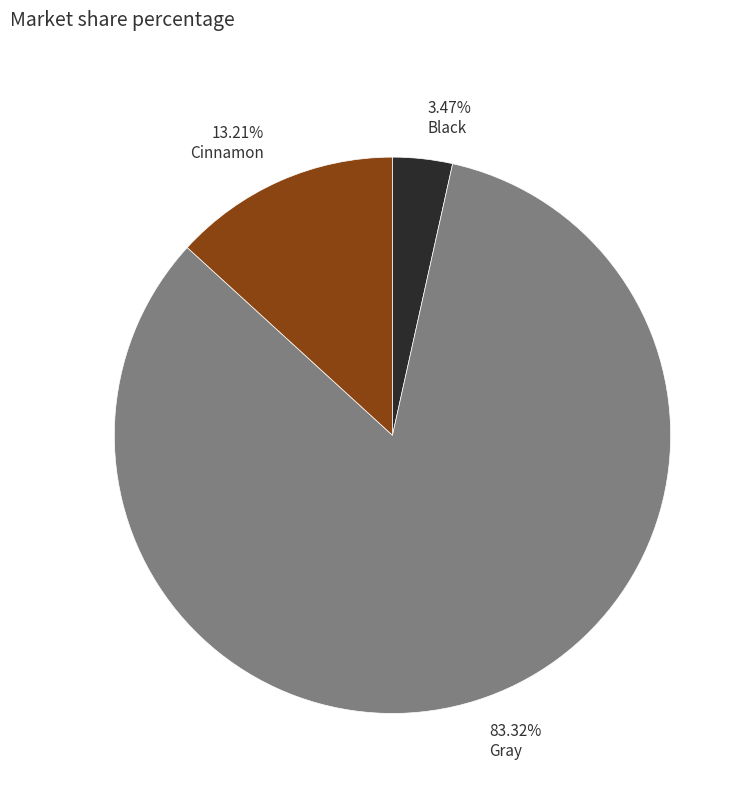

To the nearest percent, what is the difference between the largest and smallest slice percentages?

80%